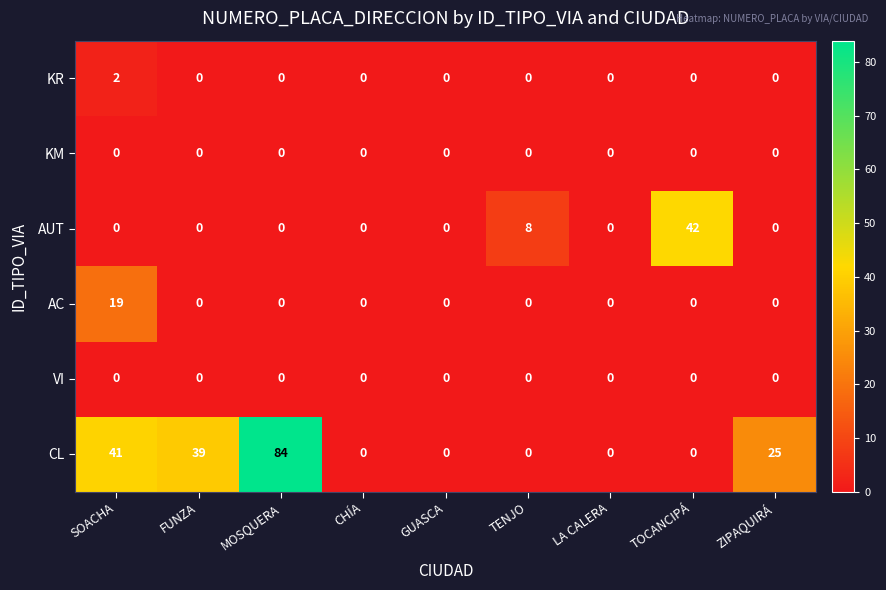

At which label is AUT closest to 21?

TENJO